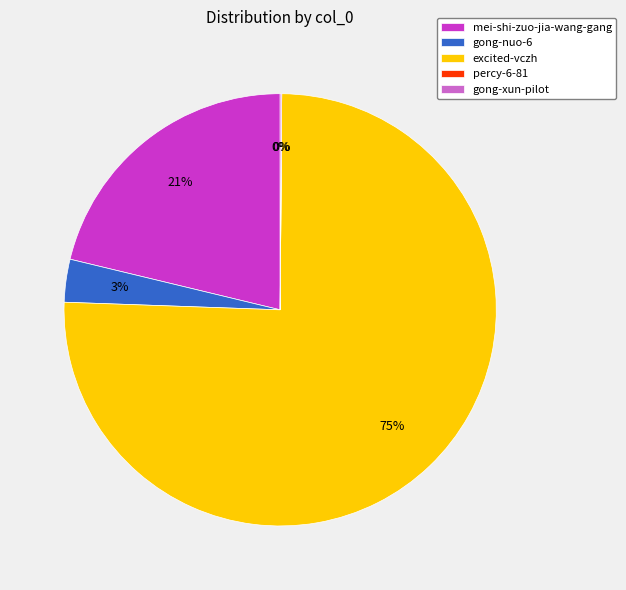

Does any single category account for the majority?

Yes